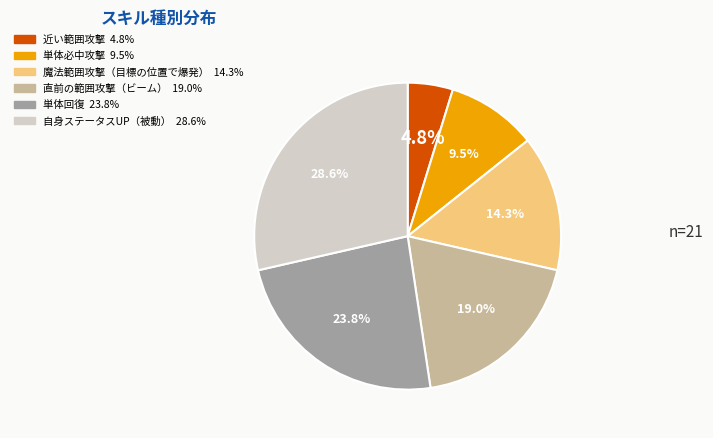

What percentage is NOT represented by 近い範囲攻撃?

95.2%